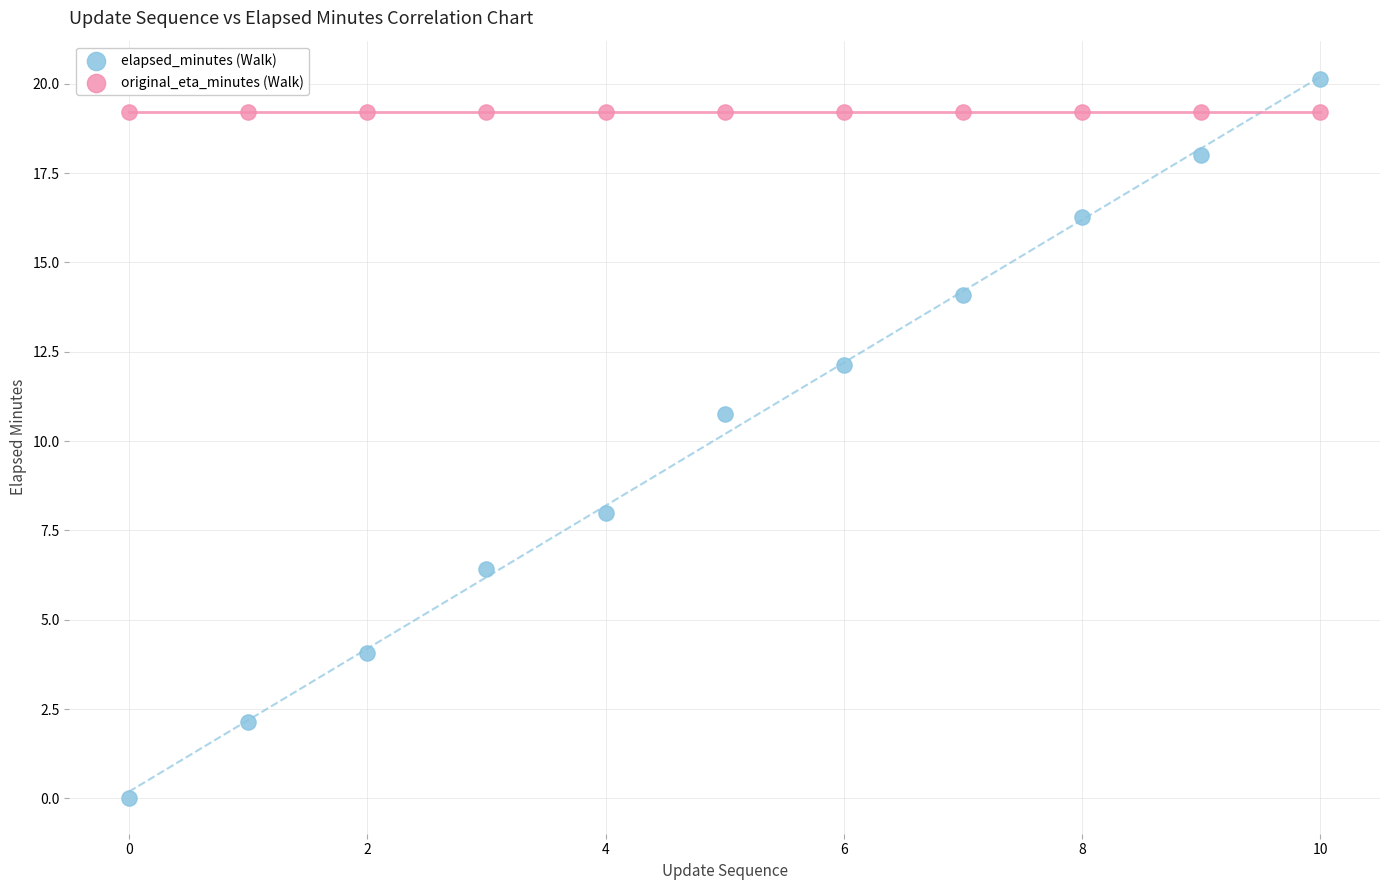

Which series reaches the minimum Y coordinate?

elapsed_minutes (Walk)